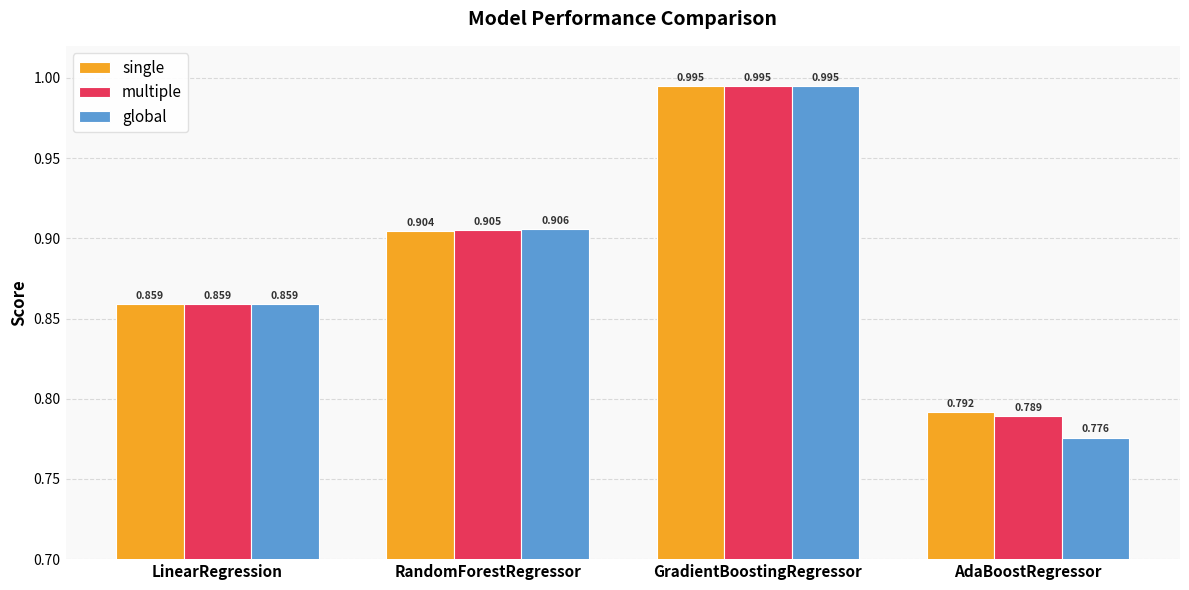

How many bars are there in each group?

3